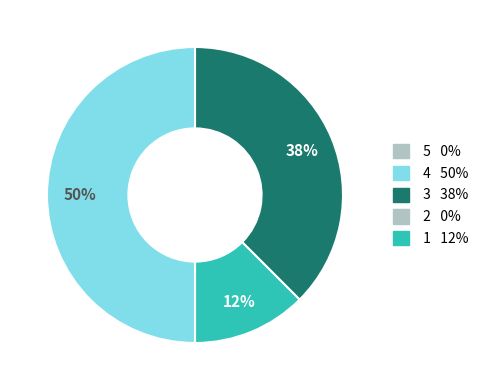

To the nearest percent, what is the average slice percentage?

33%